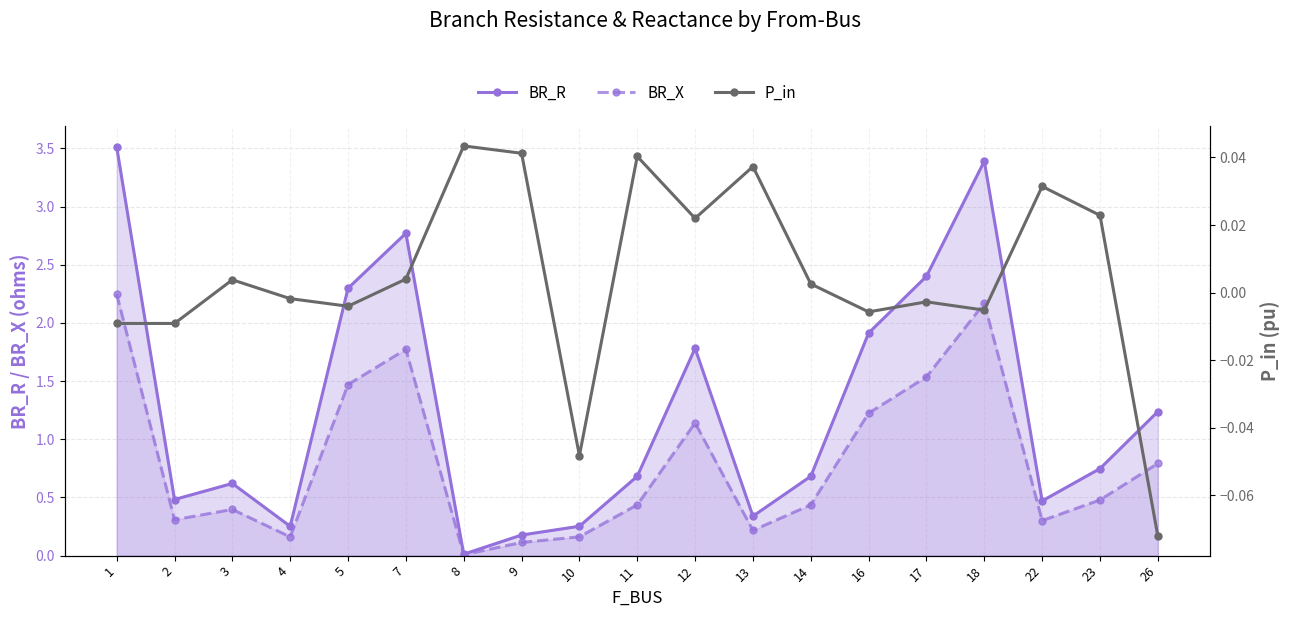

What is the difference between the second highest and minimum values in the BR_X series?

2.2